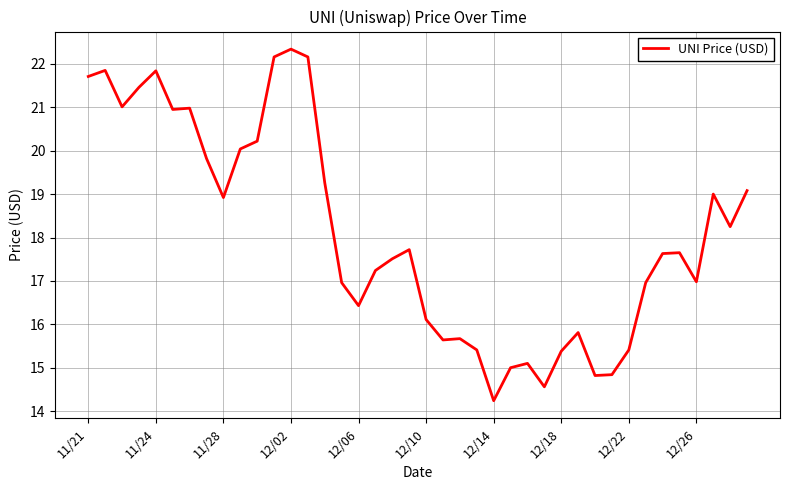

What is the sum of all values?

724.1